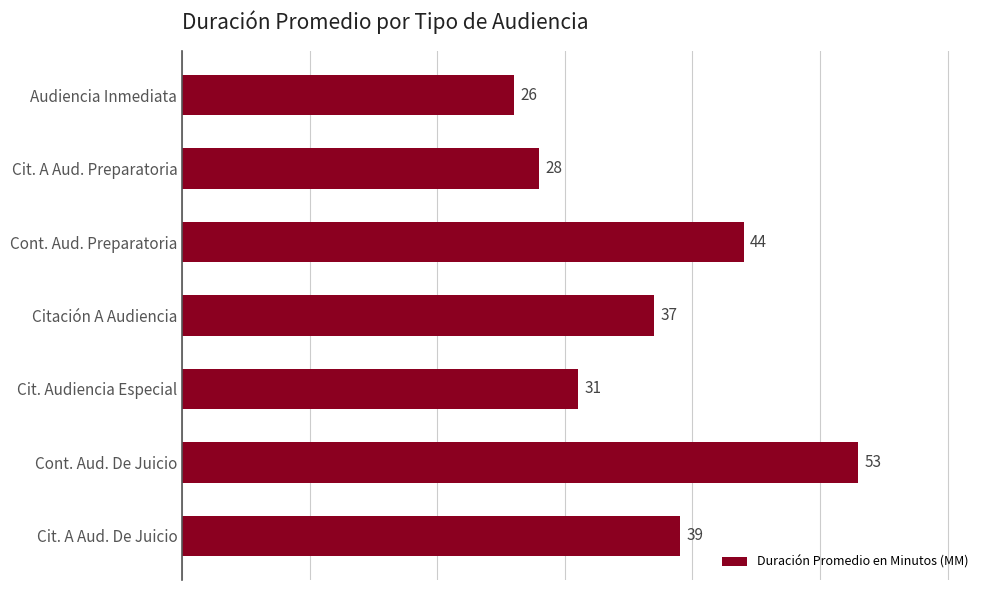

List the labels in order of value, largest first.

Cont. Aud. De Juicio, Cont. Aud. Preparatoria, Cit. A Aud. De Juicio, Citación A Audiencia, Cit. Audiencia Especial, Cit. A Aud. Preparatoria, Audiencia Inmediata